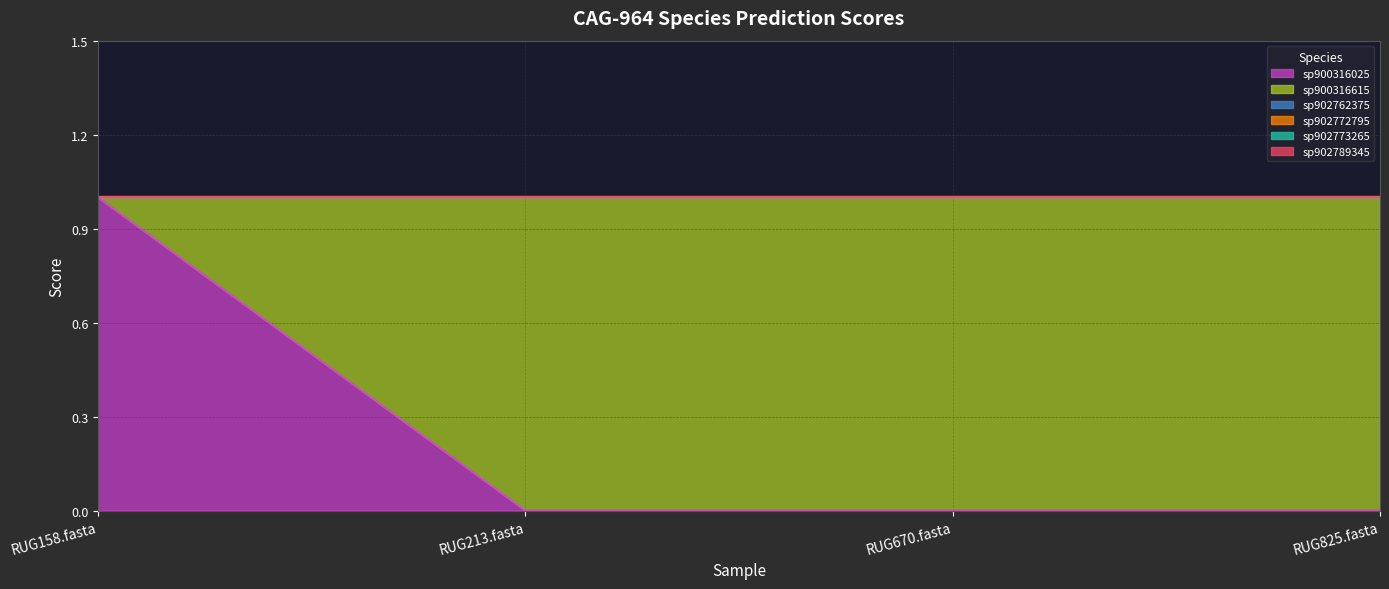

What is the total value across all series at RUG158.fasta?

1